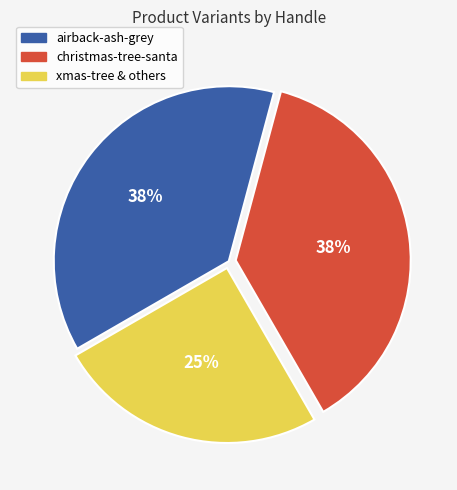

To the nearest percent, what is the difference between the largest and smallest slice percentages?

13%